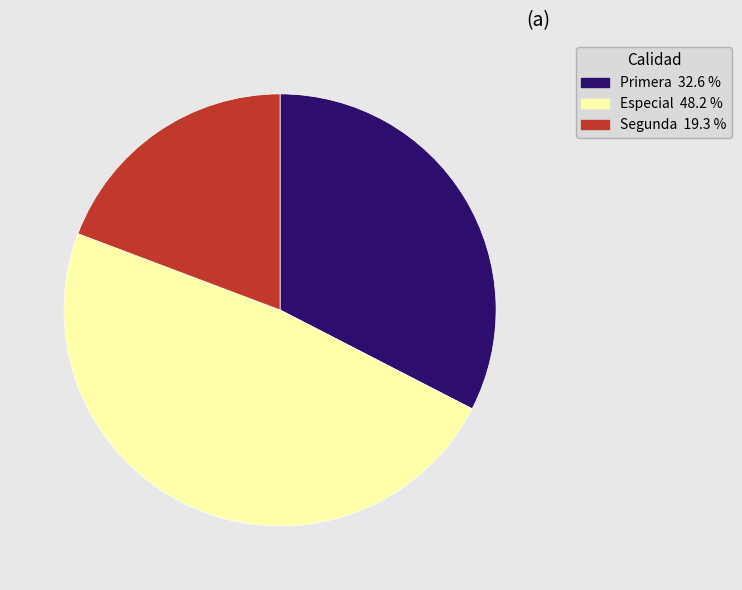

How many segments does this pie chart have?

3